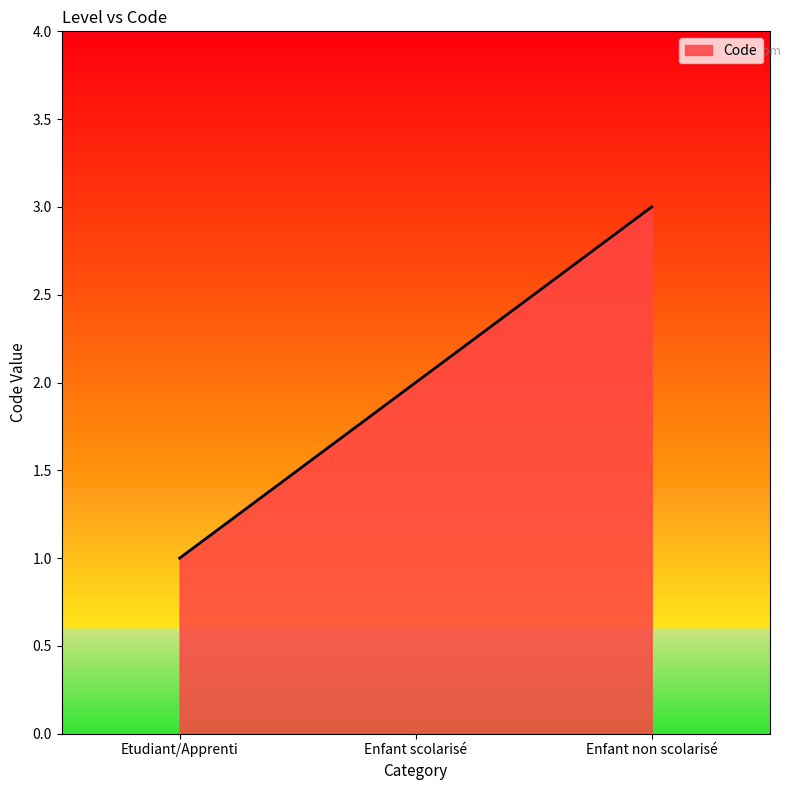

What position from the left is Enfant non scolarisé?

3